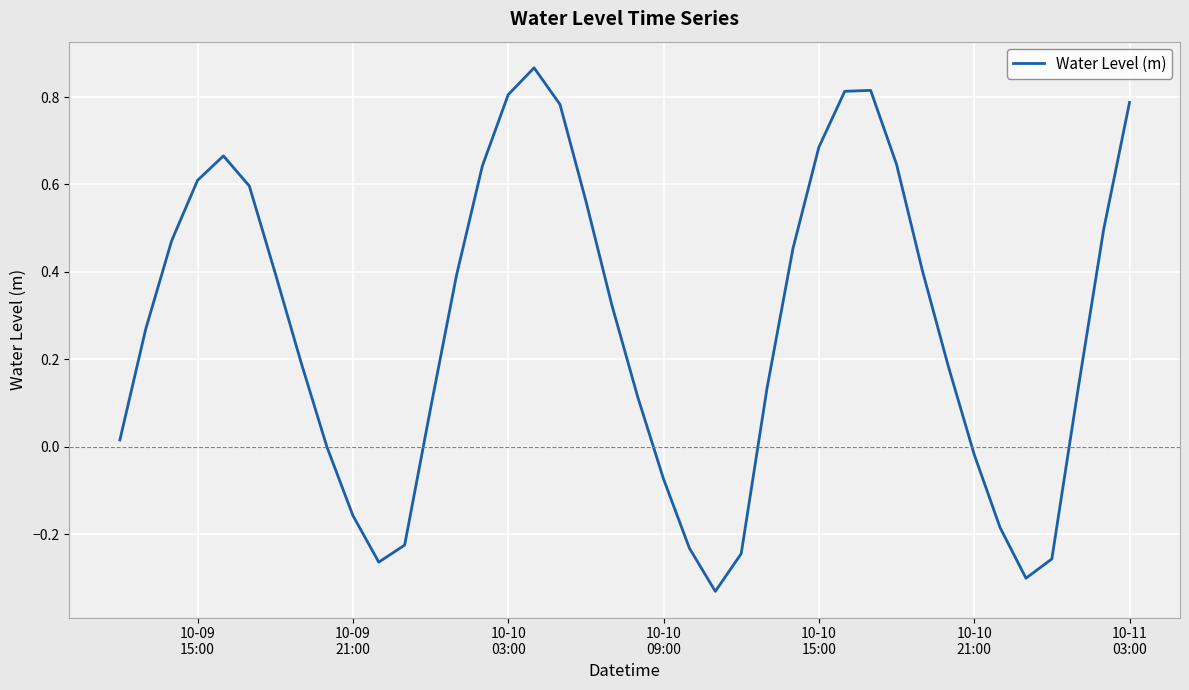

What is the difference between the maximum and minimum values?

1.2